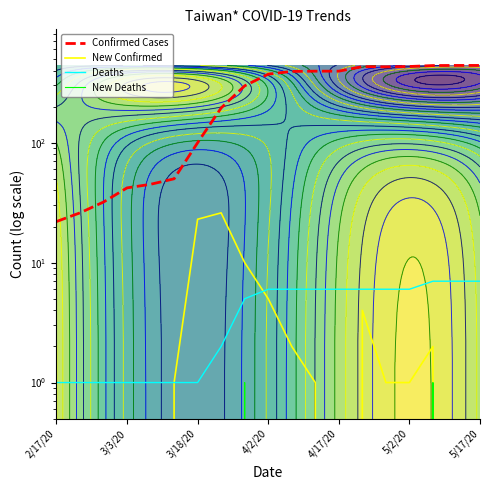

True or false: New Deaths and Confirmed Cases cross at least once.

False